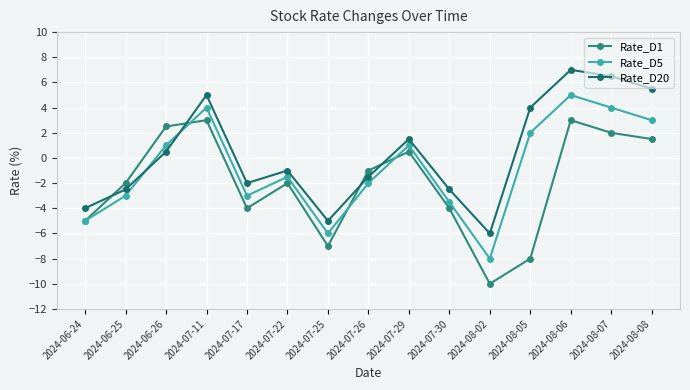

What is the difference between the second highest and second lowest values in the Rate_D5 series?

10.0